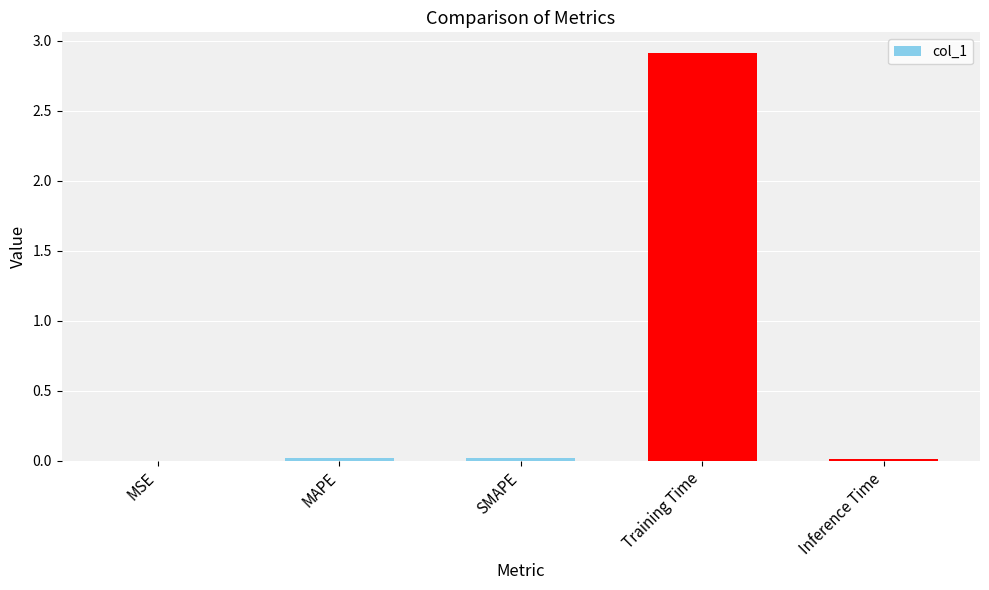

What is the sum of all values?

3.0